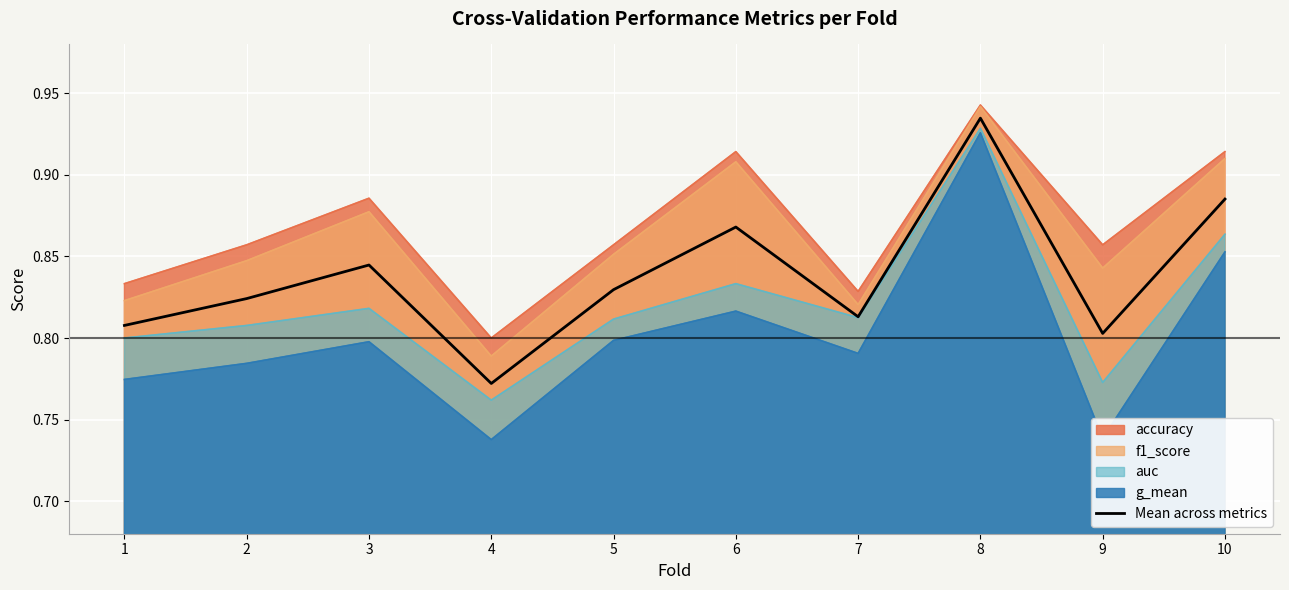

Where is the first local minimum?

4